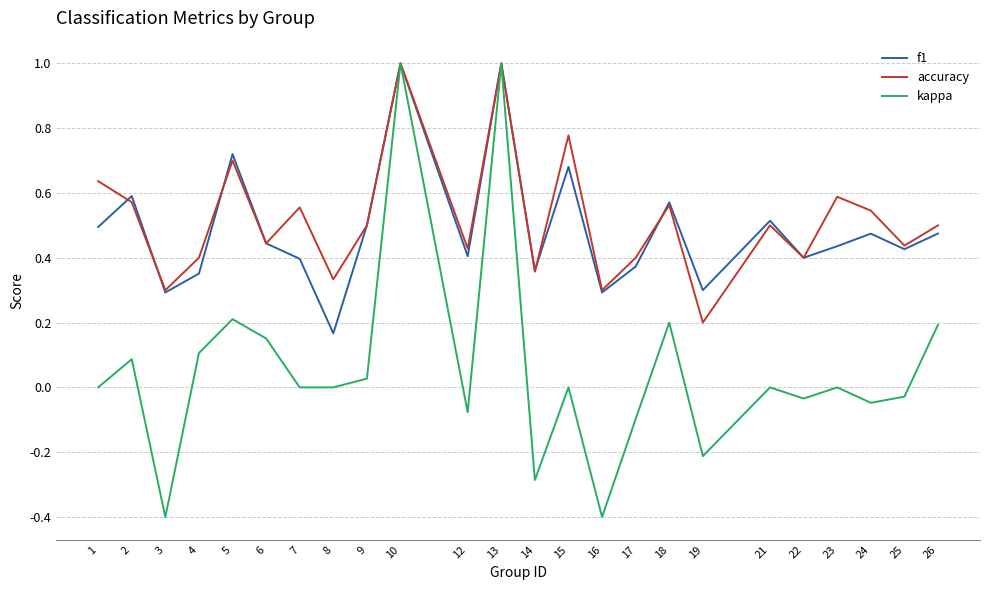

At which category does kappa reach its first local peak?

2